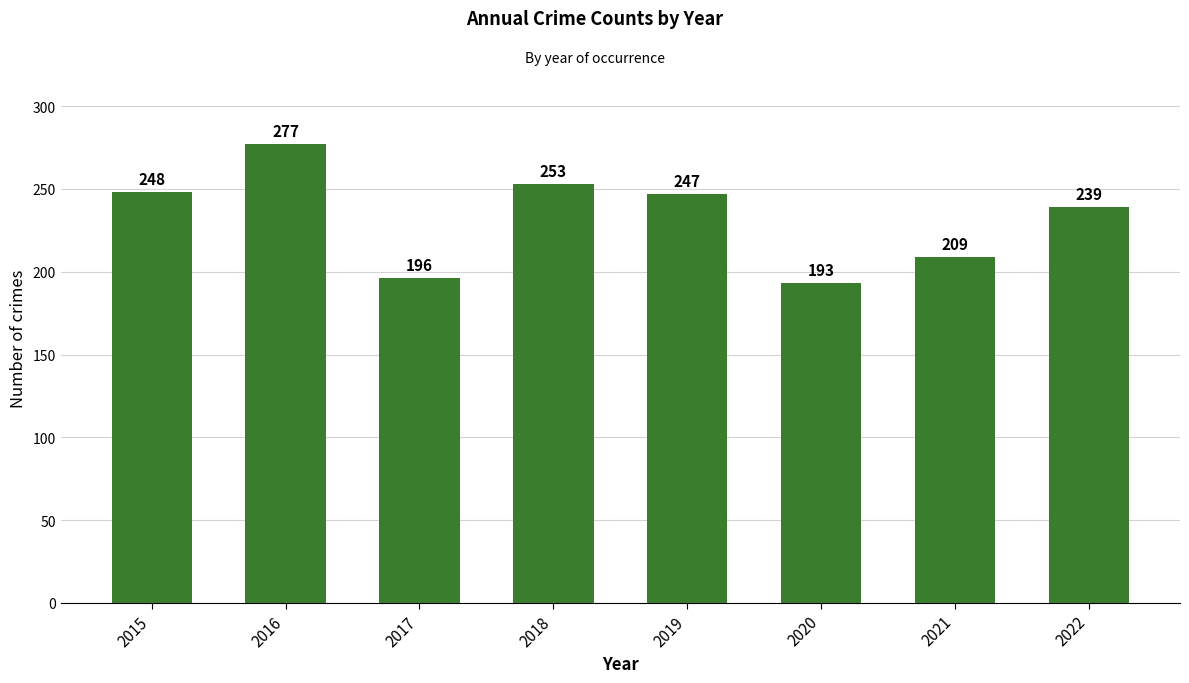

Where is the data nearest to the value 235?

2022